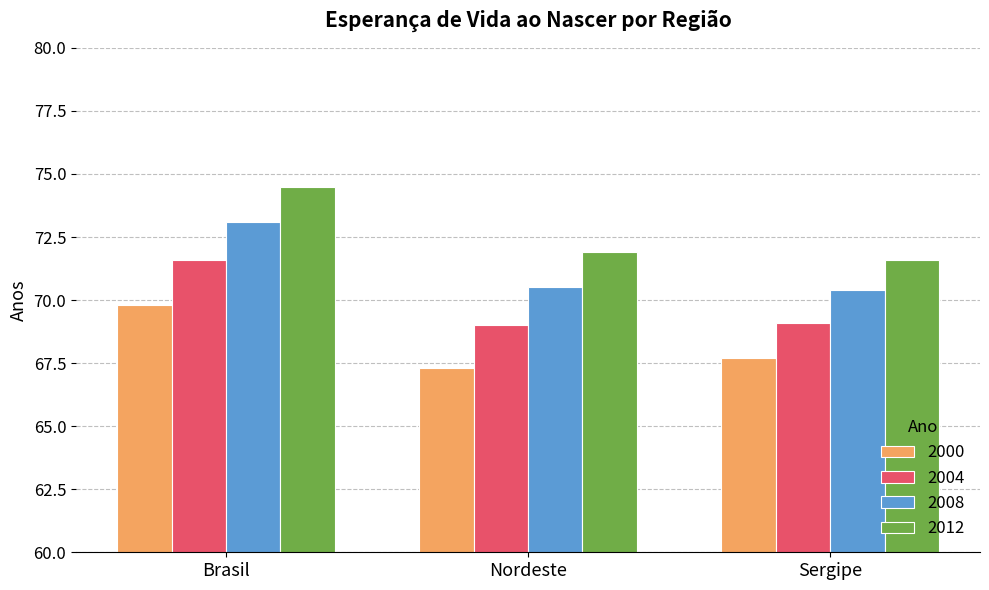

List the labels in order of 2012 value, smallest first.

Sergipe, Nordeste, Brasil